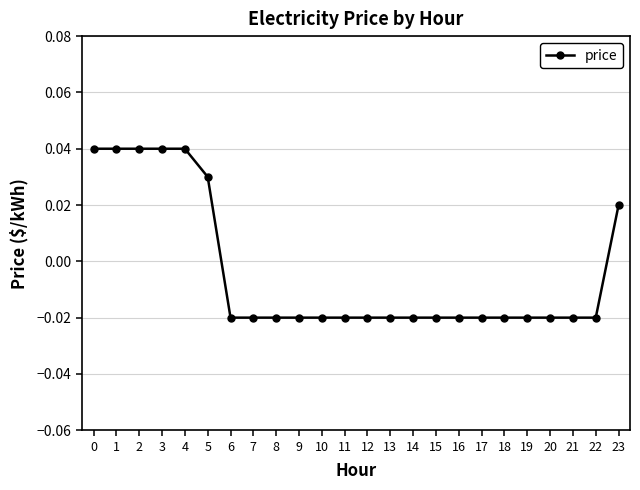

Between 5 and 19, which is larger?

5